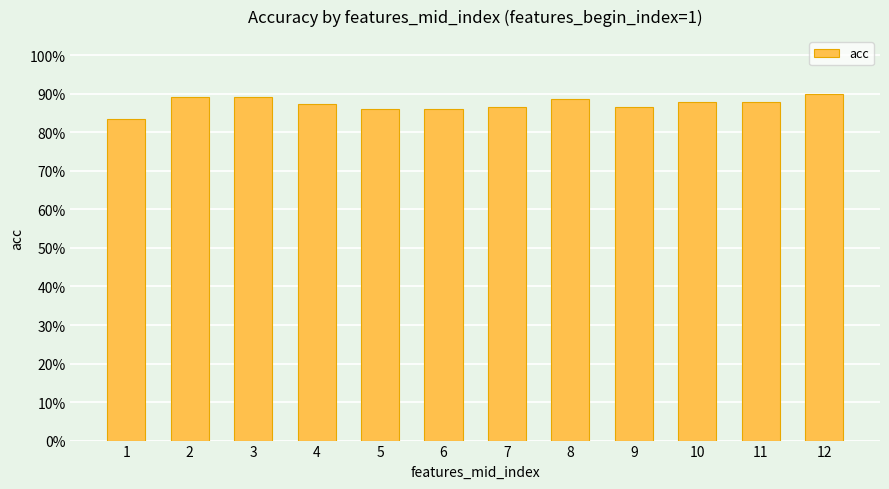

Does the chart contain any negative values?

No